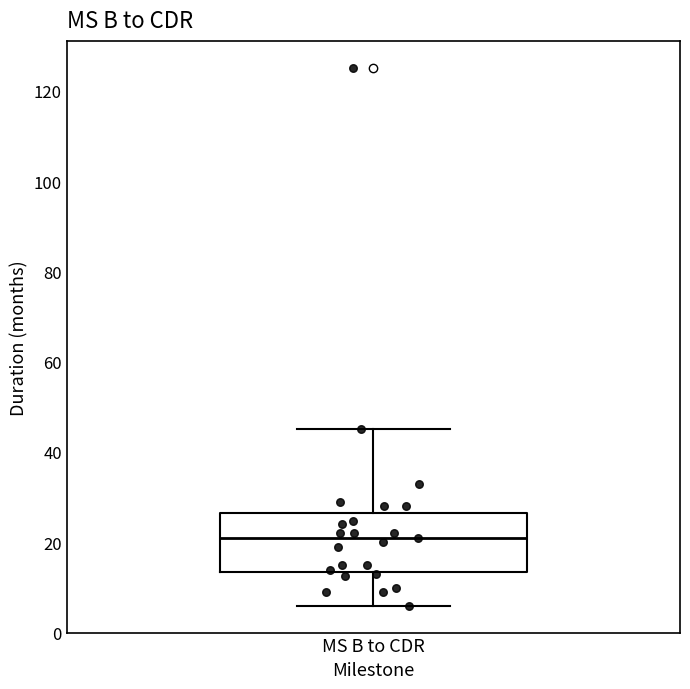

Where is the lower edge of the box for MS B to CDR on the y-axis? The values are not printed on the chart, so give them approximately, as read against the axis.

14